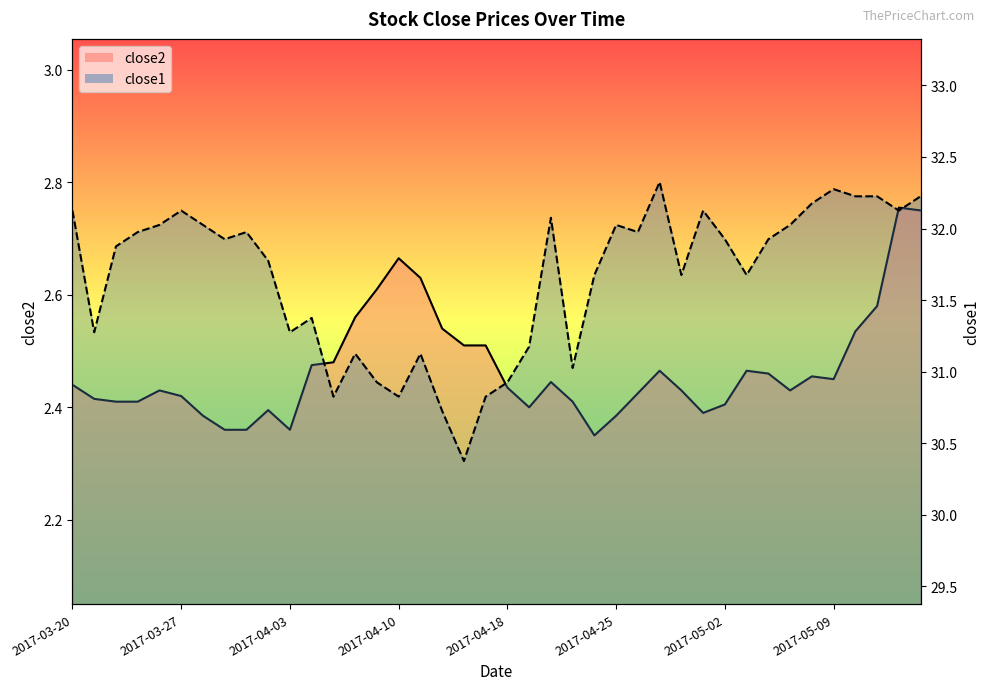

The close2 series shows 0.9 at 2017-05-12. True or false?

False